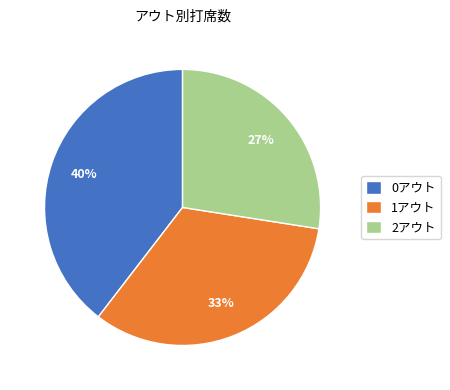

What percentage is the 2アウト slice, to the nearest percent?

27%